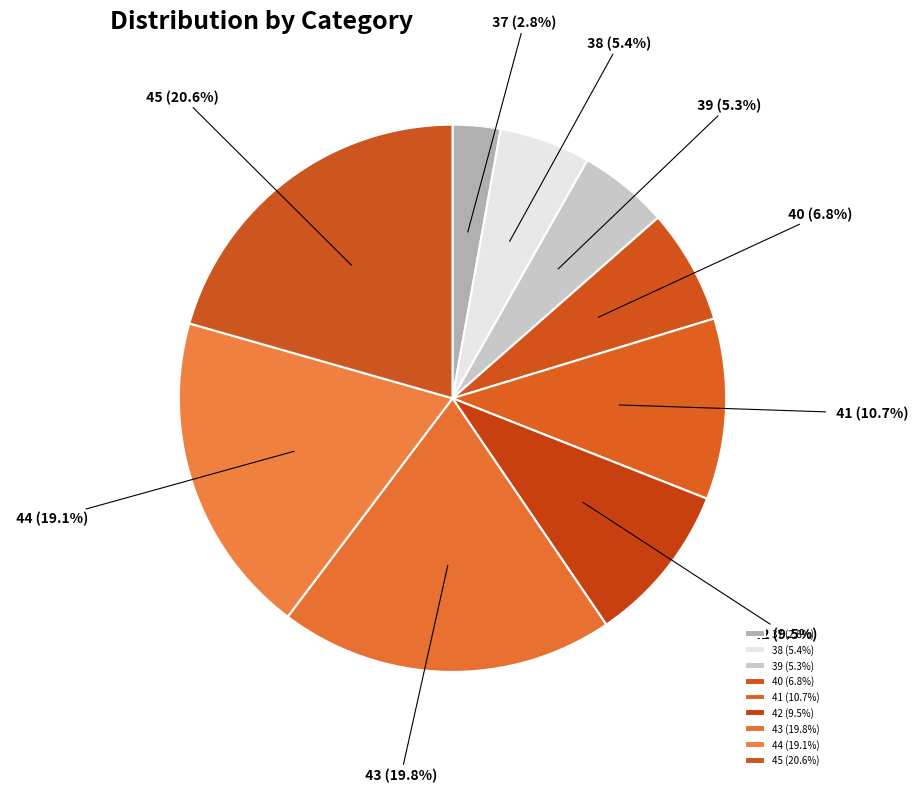

Does 39 account for over 50% of the chart?

No